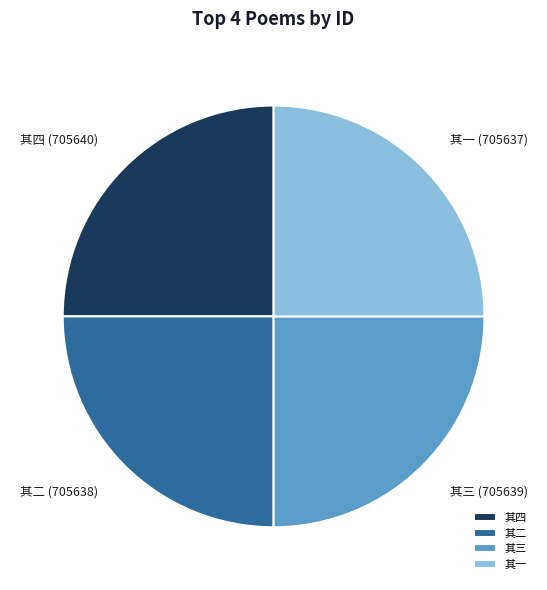

Does 其一 represent more than half of the total?

No